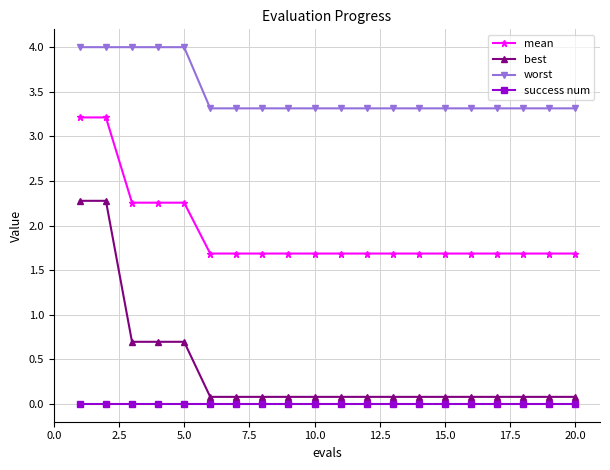

True or false: success num and mean cross at least once.

False